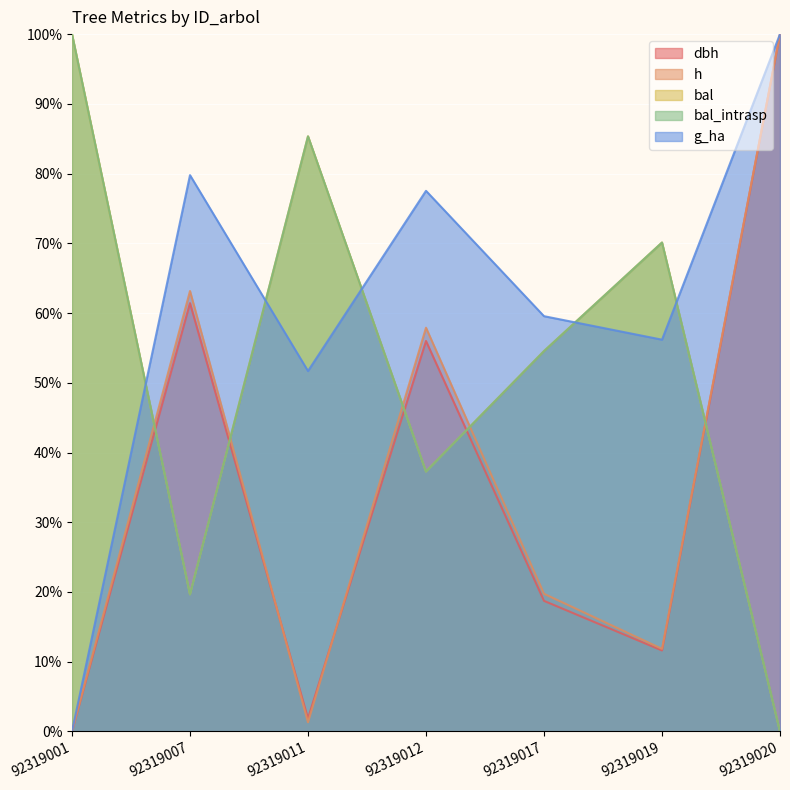

What is the sum of all bal_intrasp values?

366.9